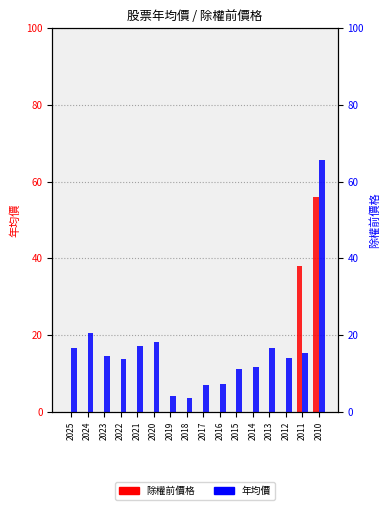

Which series has the widest spread of values?

年均價